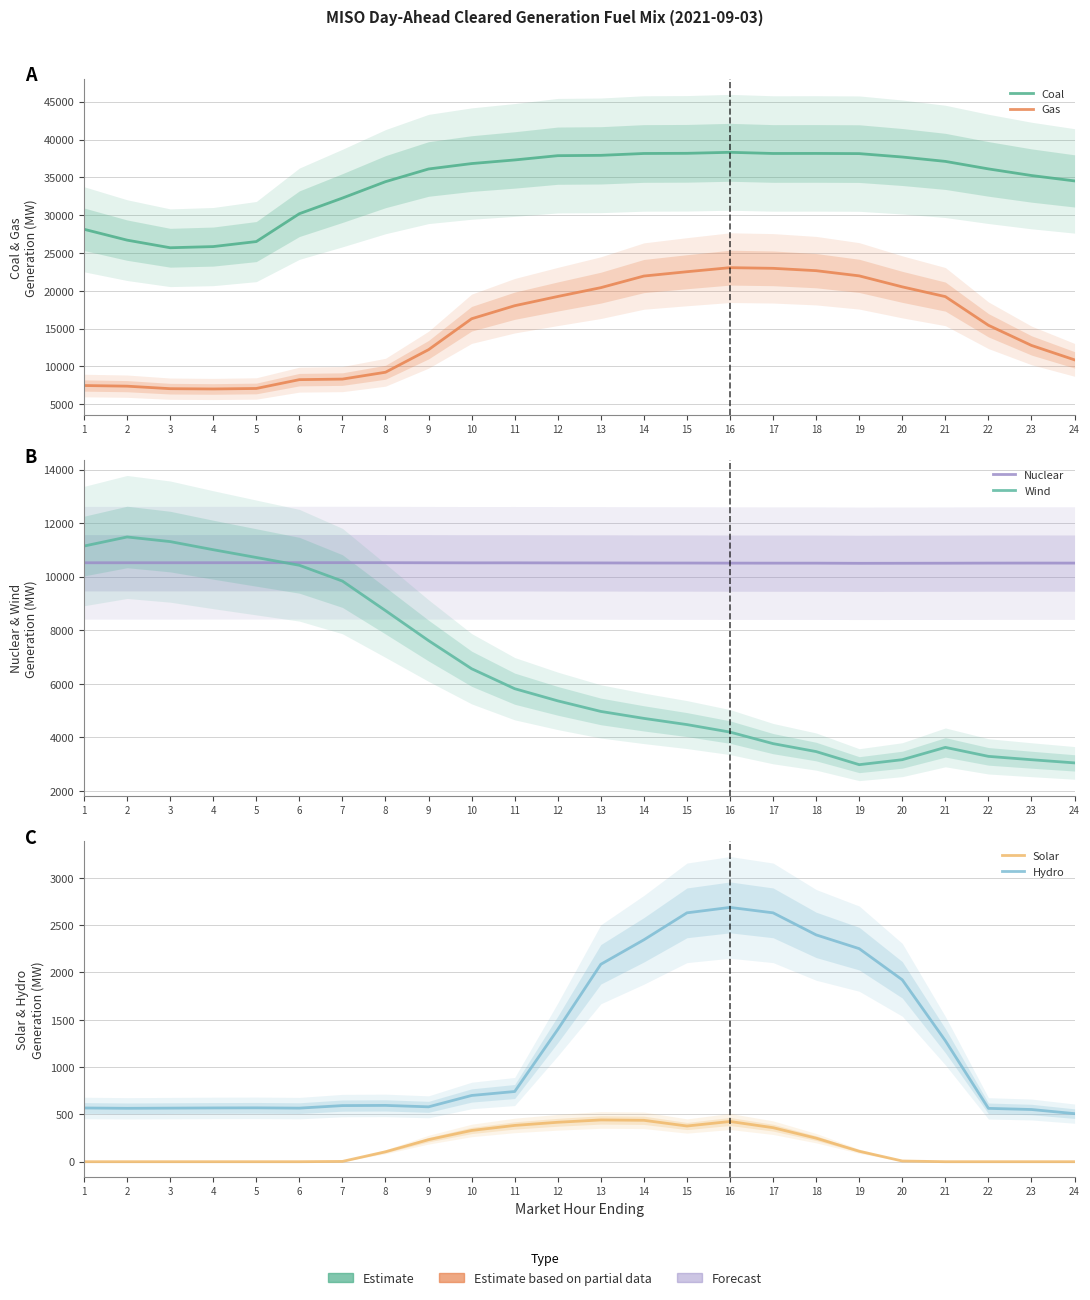

At how many categories does at least one series exceed 8829?

24